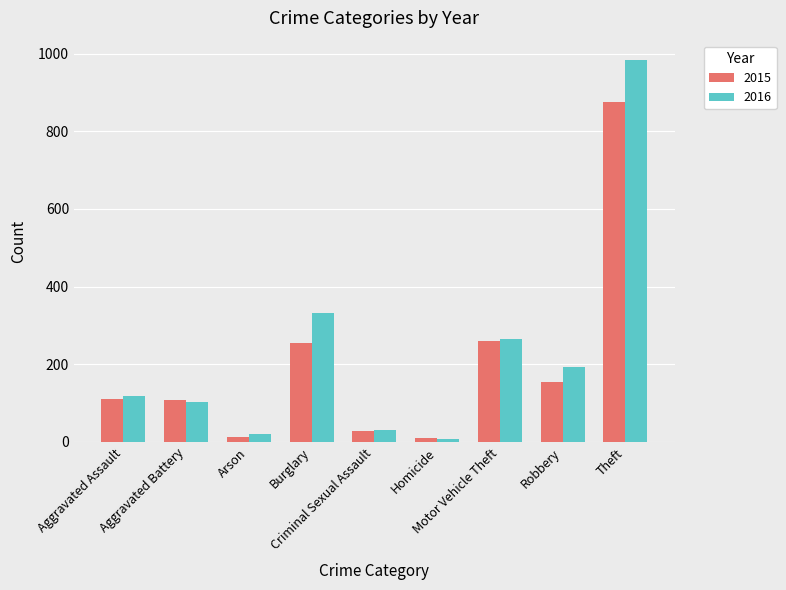

How many groups of bars are there?

9